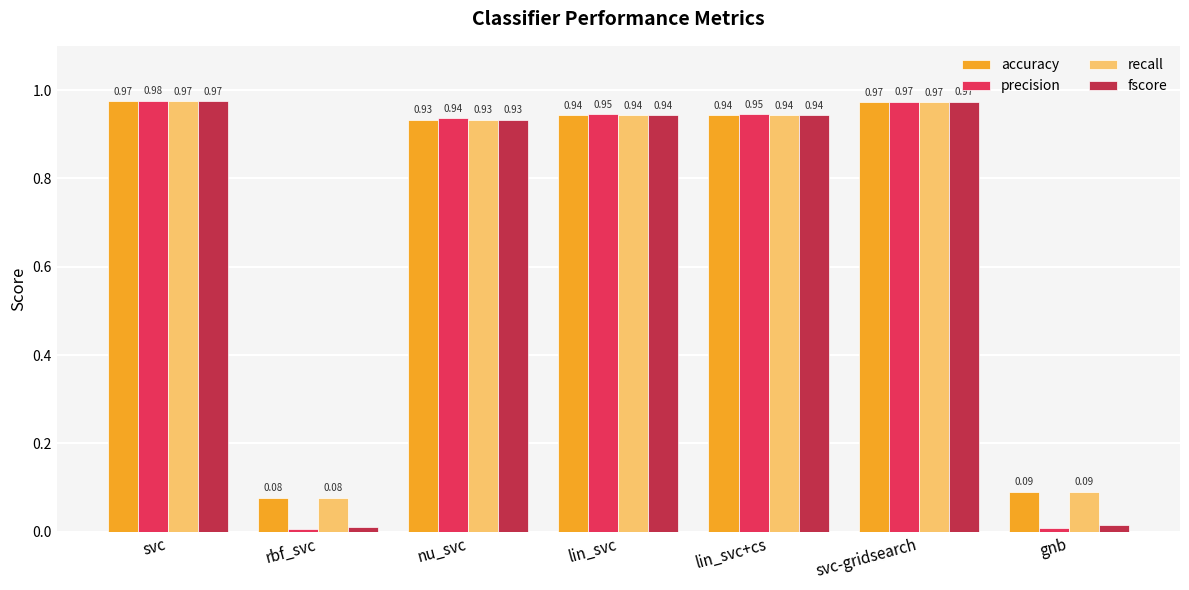

What is the label of the 3rd bar from the right?

lin_svc+cs